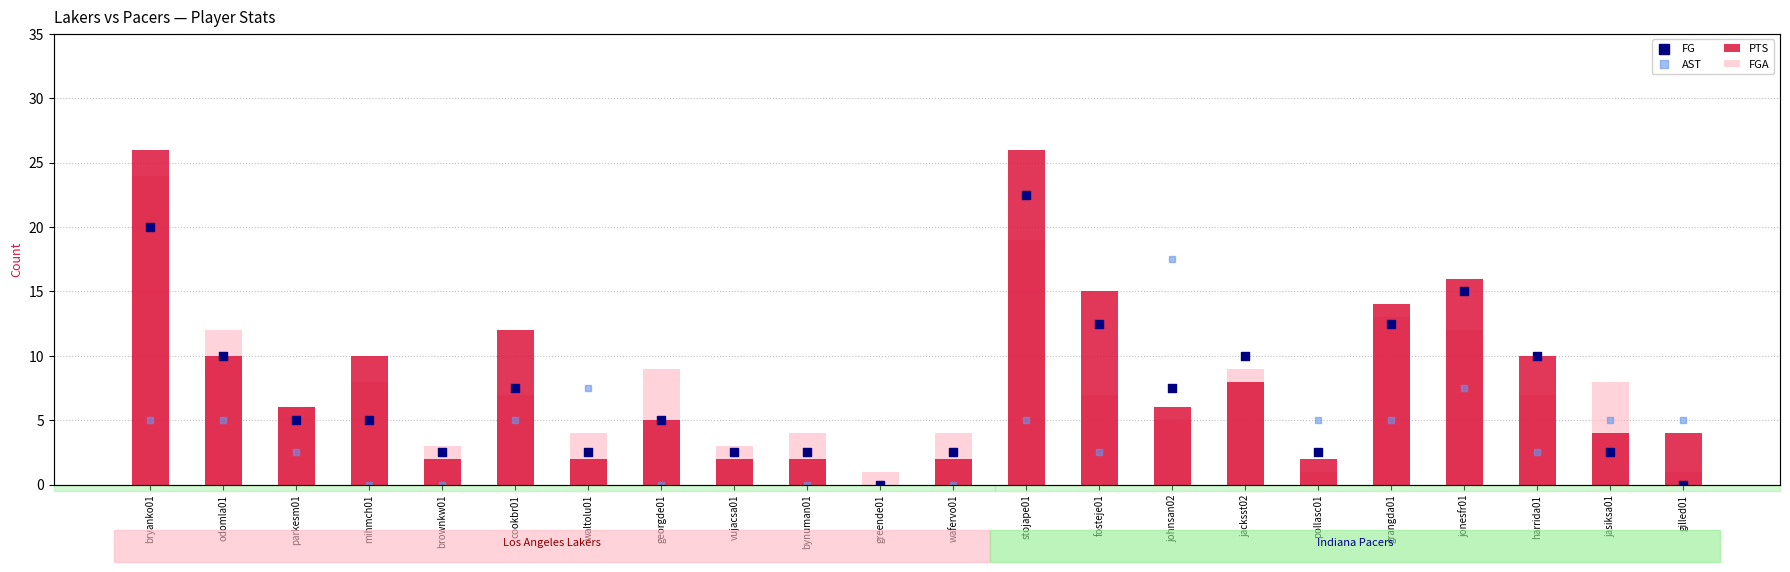

Which series reaches the maximum Y coordinate?

PTS